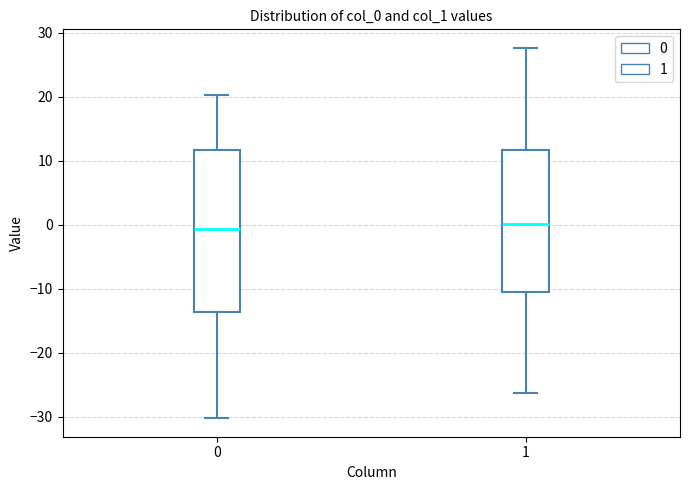

Reading left to right, transcribe this box plot: for each box, give where its median line is, the range the box spans, and where its two whiskers end, as read against the y-axis. The values are not printed on the chart, so give them approximately, as read against the axis.

0: median -1, box -14 to 12, whiskers -30 to 20
1: median 0, box -11 to 12, whiskers -26 to 28